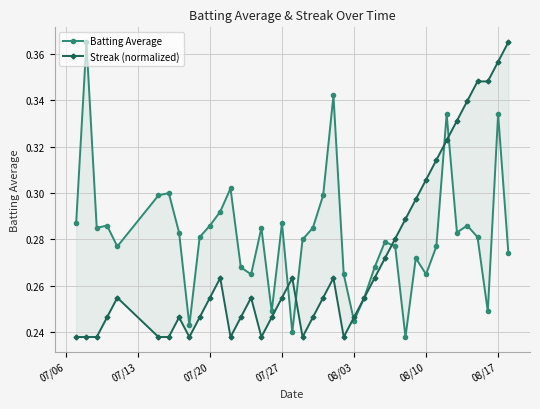

What is the value of the Batting Average point at the 35th from the left?

0.3